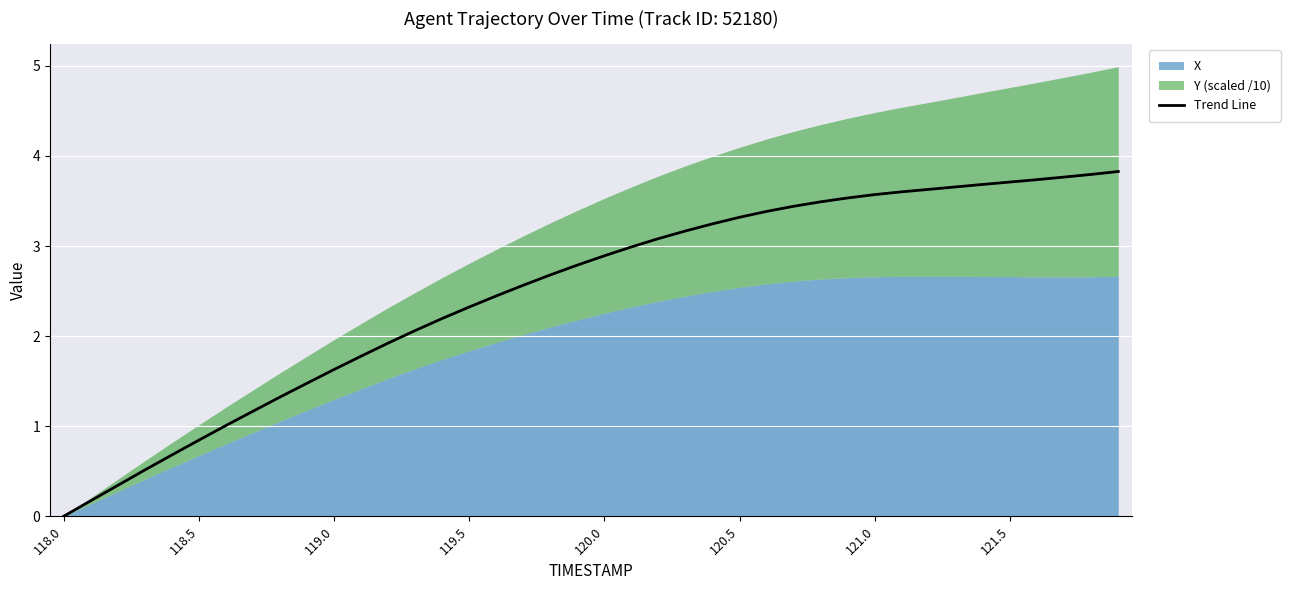

What is the sum of the values at 13 and 39?

5.9